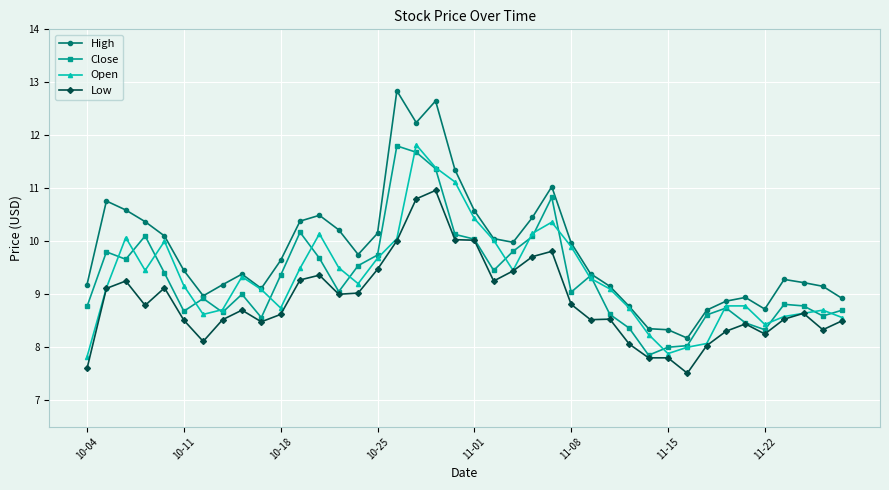

What is the minimum value shown in the chart?

7.5